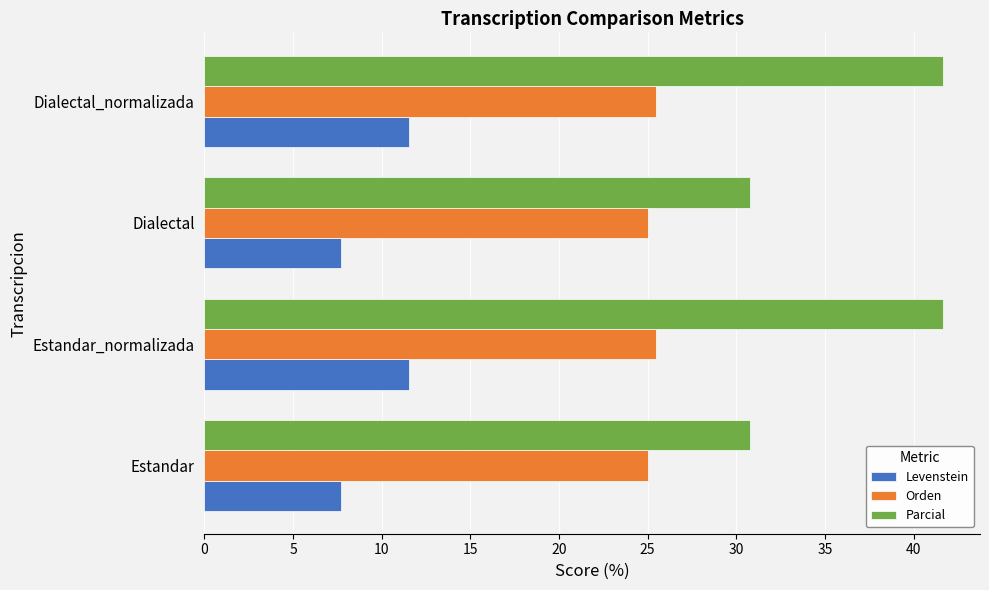

What is the minimum value shown in the chart?

7.7